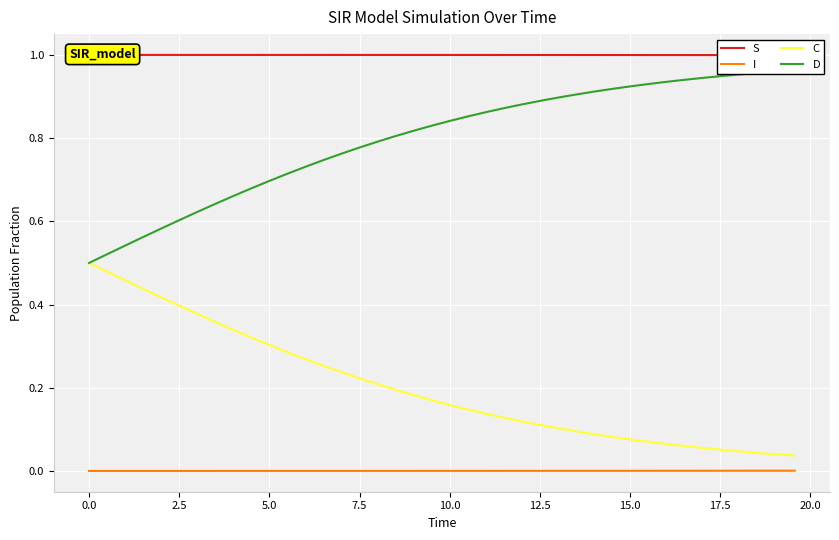

Which series has the largest total across all categories?

S